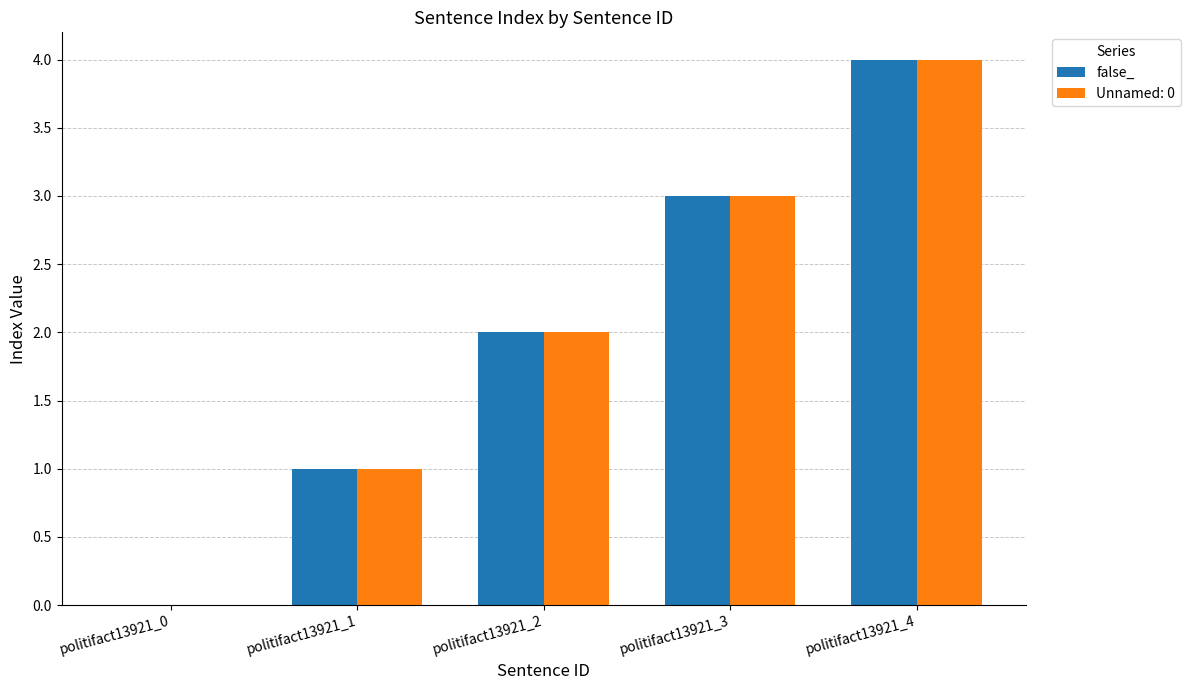

Are the bars horizontal?

No